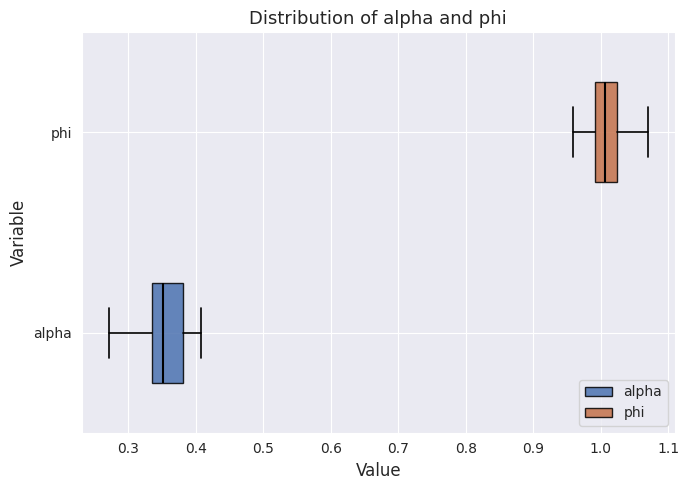

Which box has the furthest to the left median line?

alpha